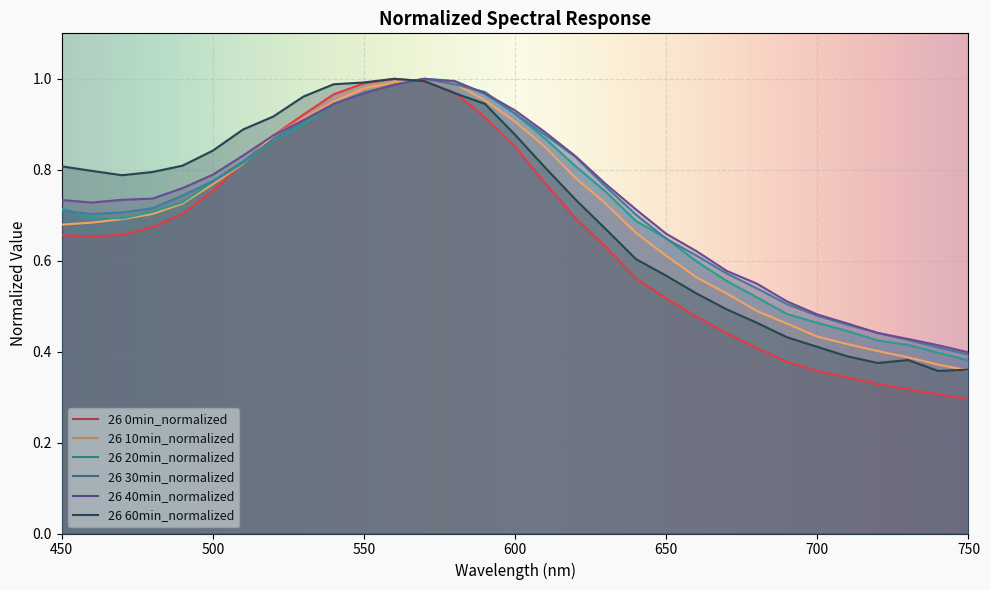

Which label corresponds to the largest value in the chart?

560